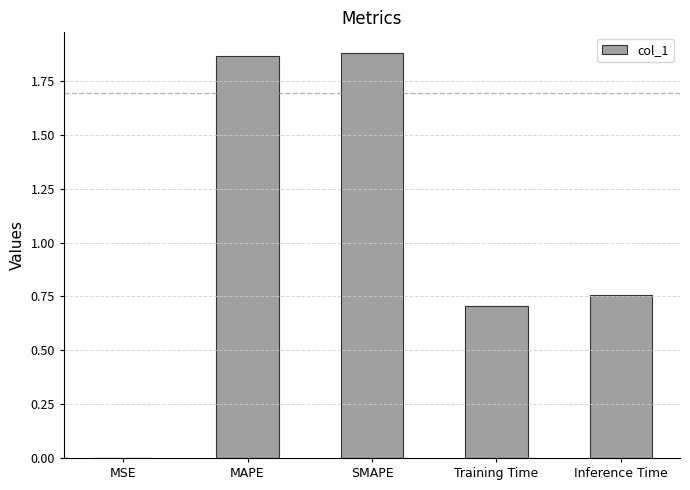

What is the sum of all values?

5.2